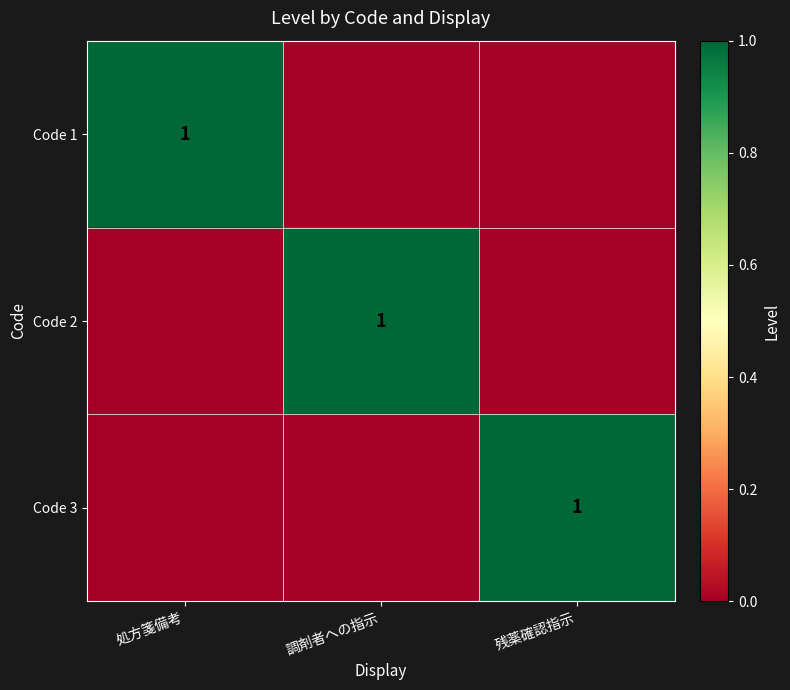

The value of Code 3 at 残薬確認指示 is 0. True or false?

False